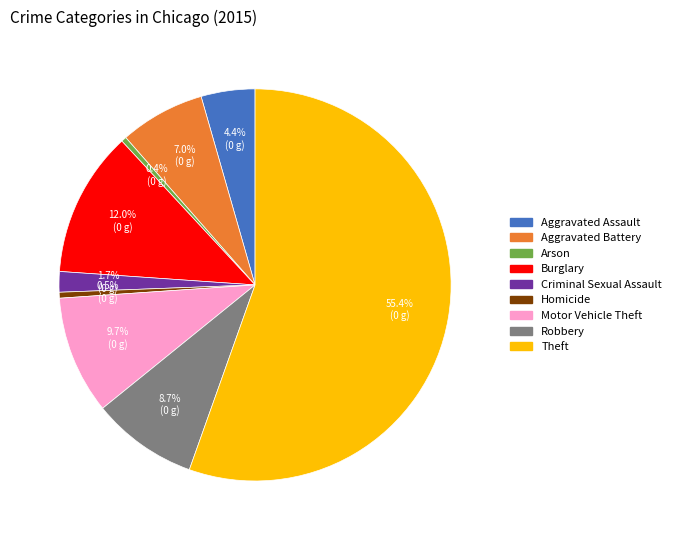

What is the ratio of the value at Theft to the value at Homicide?

114.1